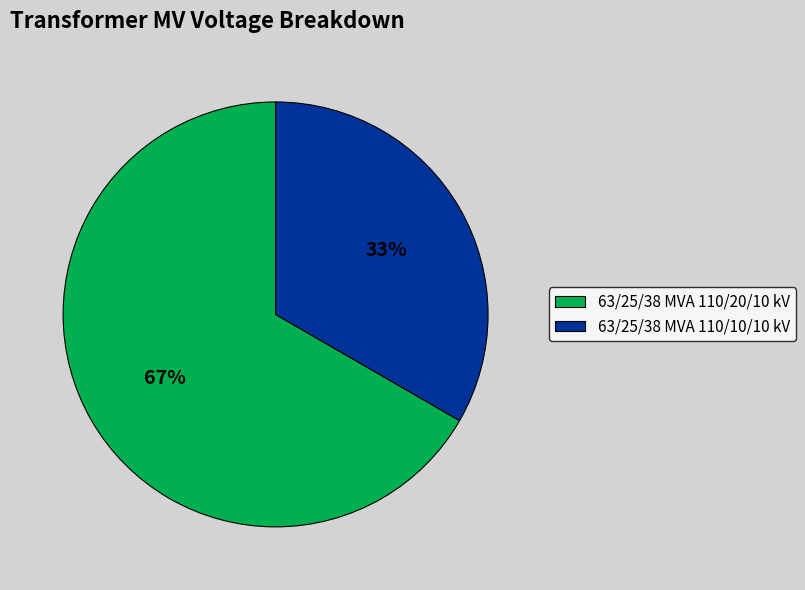

Which category has the smallest portion of the pie?

63/25/38 MVA 110/10/10 kV